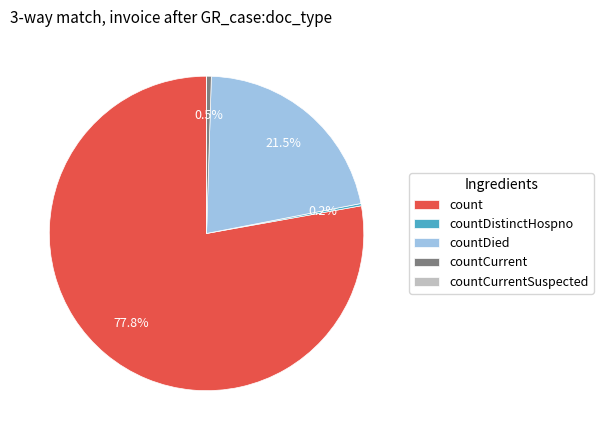

What is the largest slice in the pie chart?

count